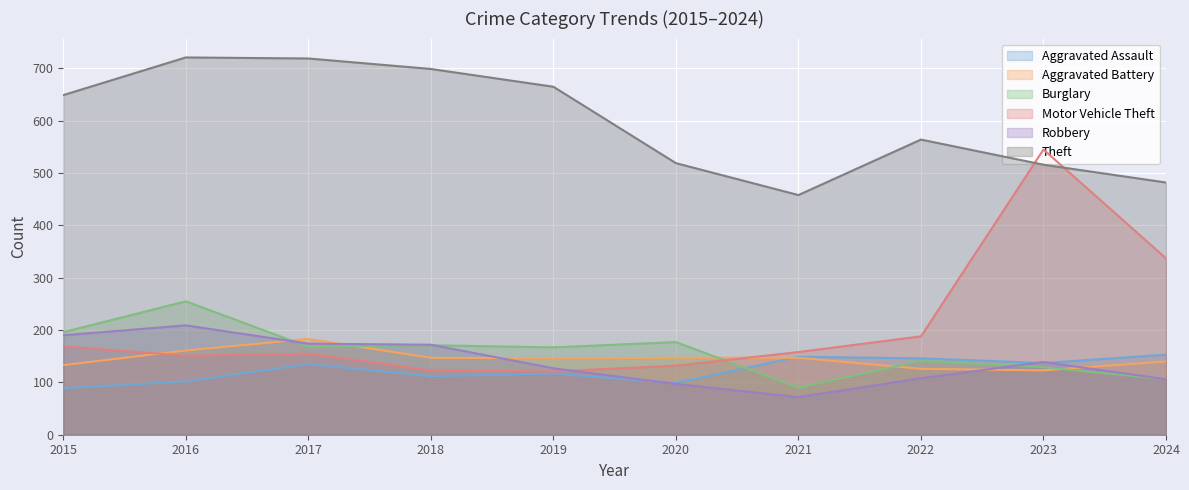

What is the total value across all series at 2021?

1074